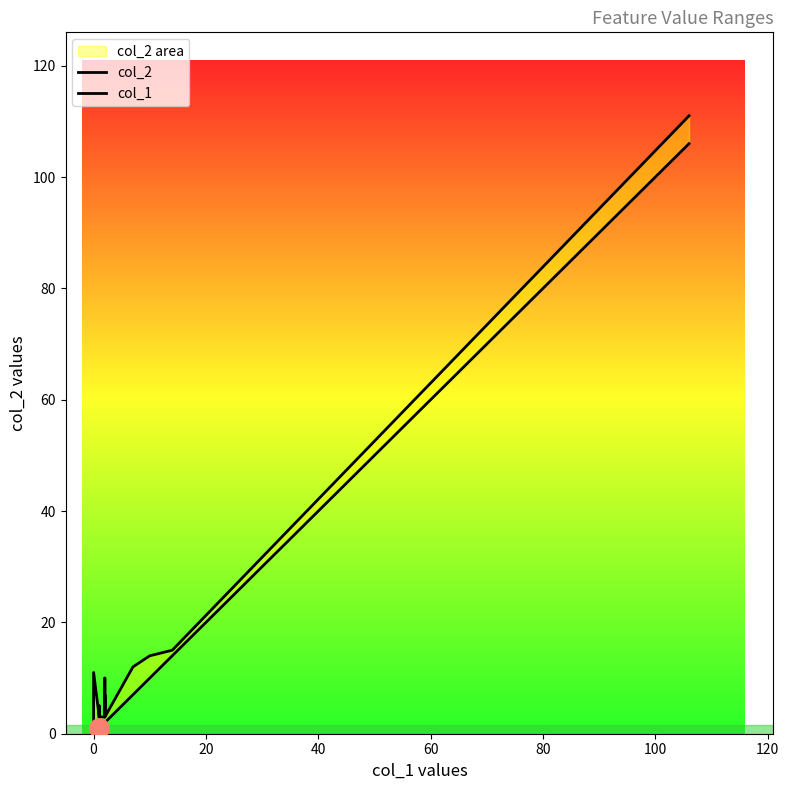

Is it true that col_1 equals 3 at 11?

False